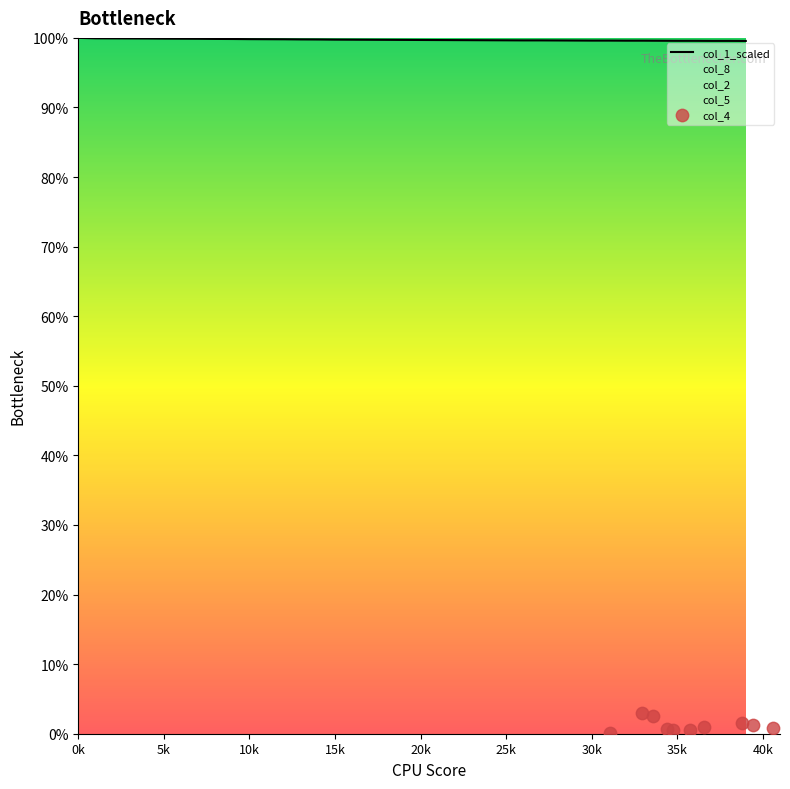

Is it true that col_1_scaled equals 99.7 at 25k?

True